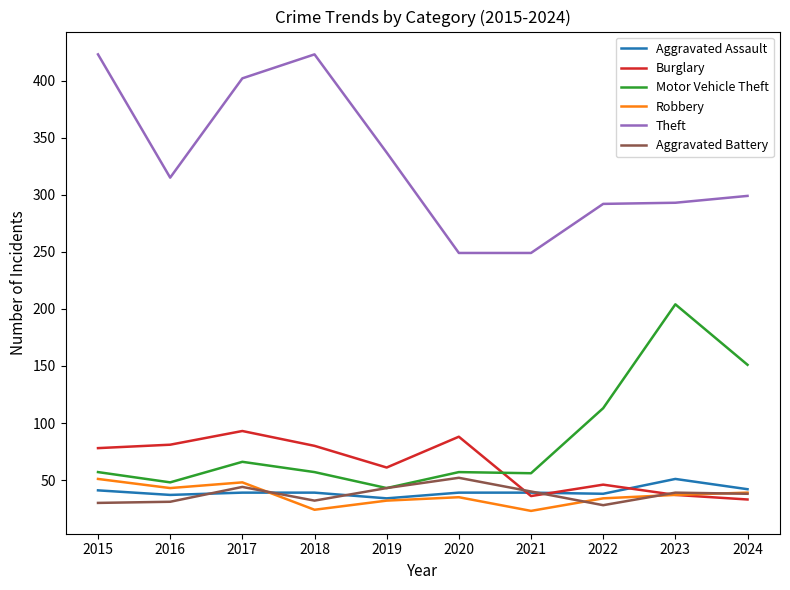

Which series has the largest total across all categories?

Theft